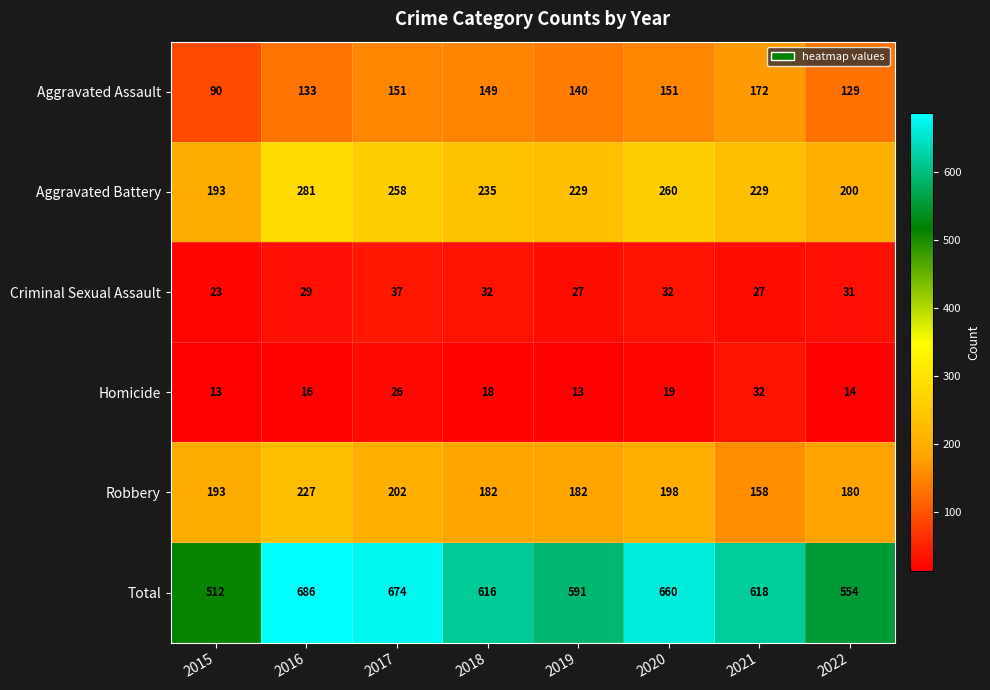

How many data points does each series have?

8